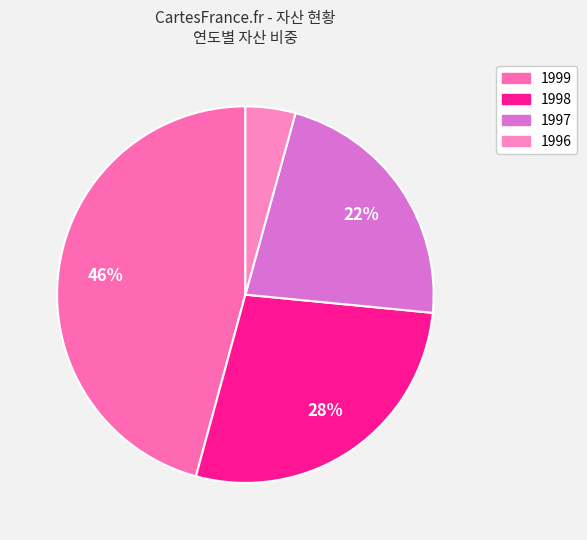

To the nearest percent, what is the difference between the largest and smallest slice percentages?

41%